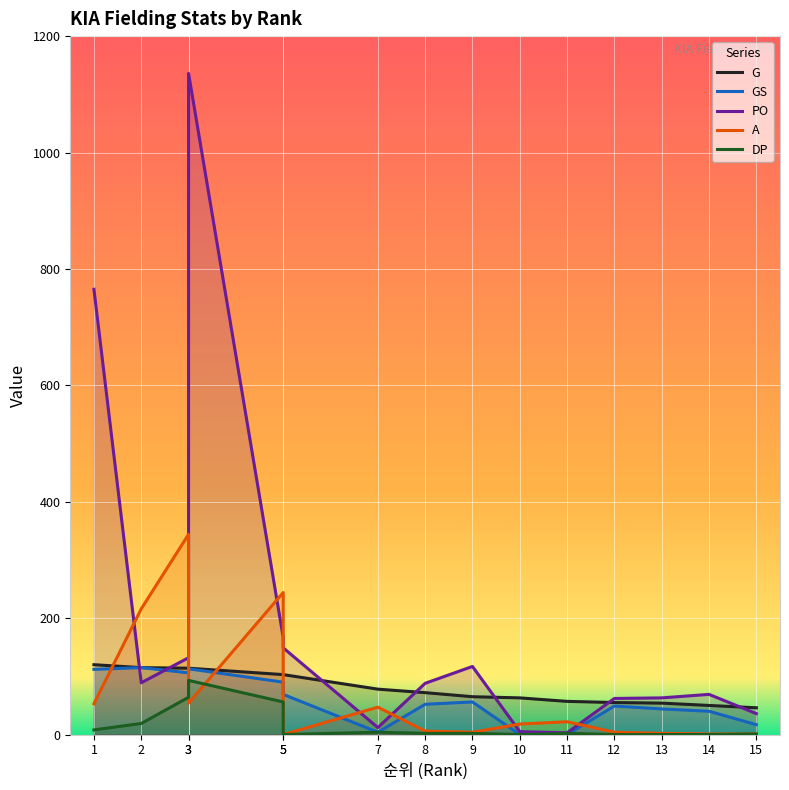

After their last crossing, which series has the higher values: G or A?

G